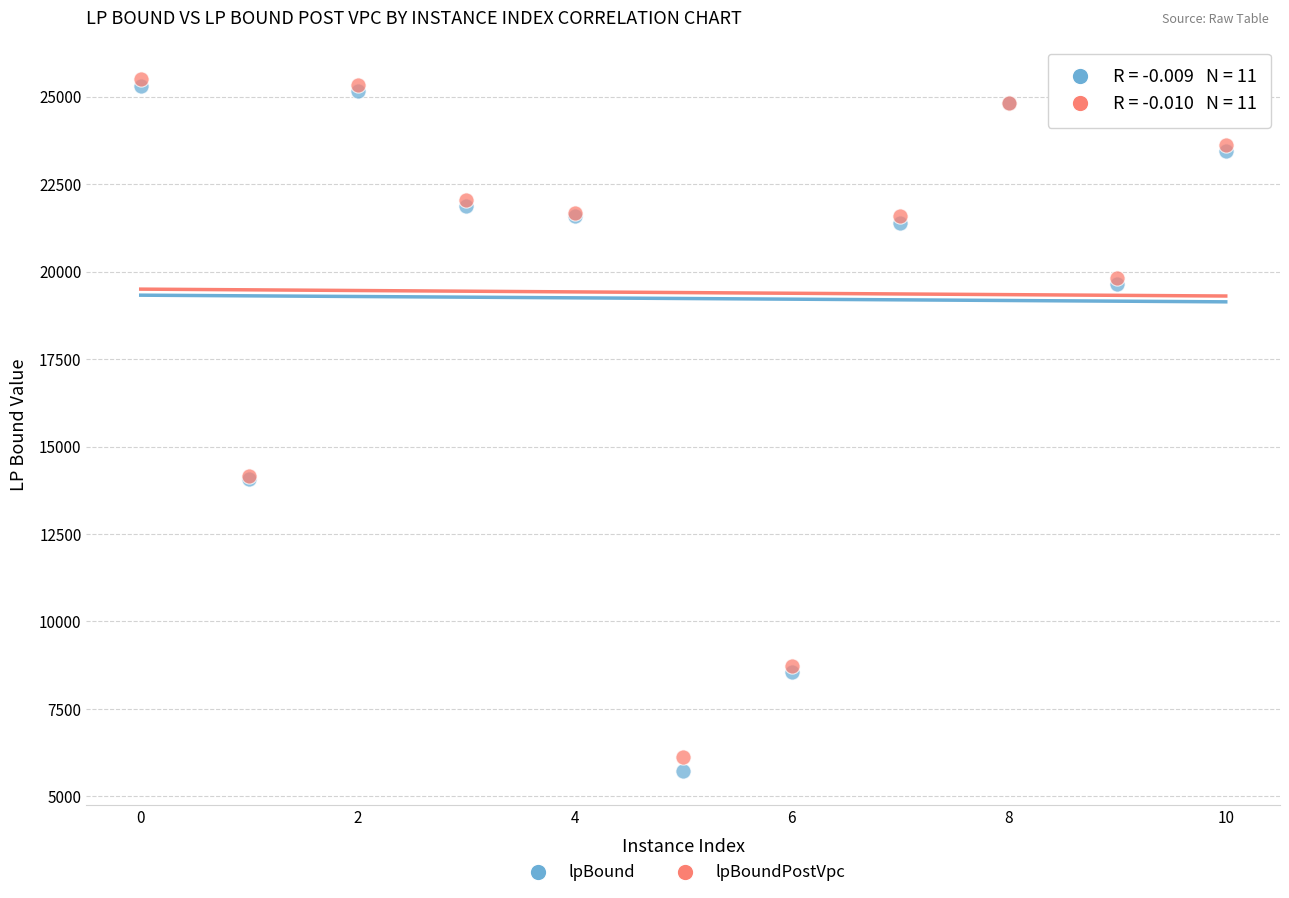

Which series contains the lowest Y value?

lpBound